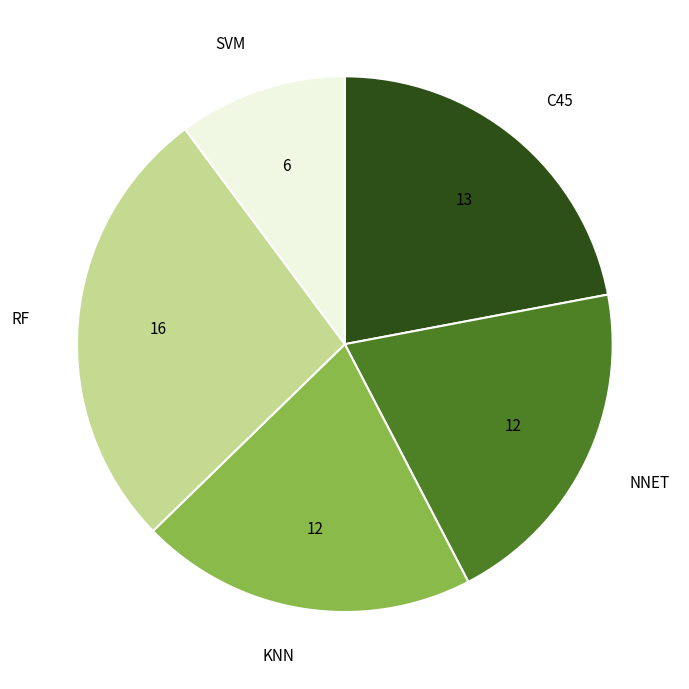

Which slice is the largest?

RF